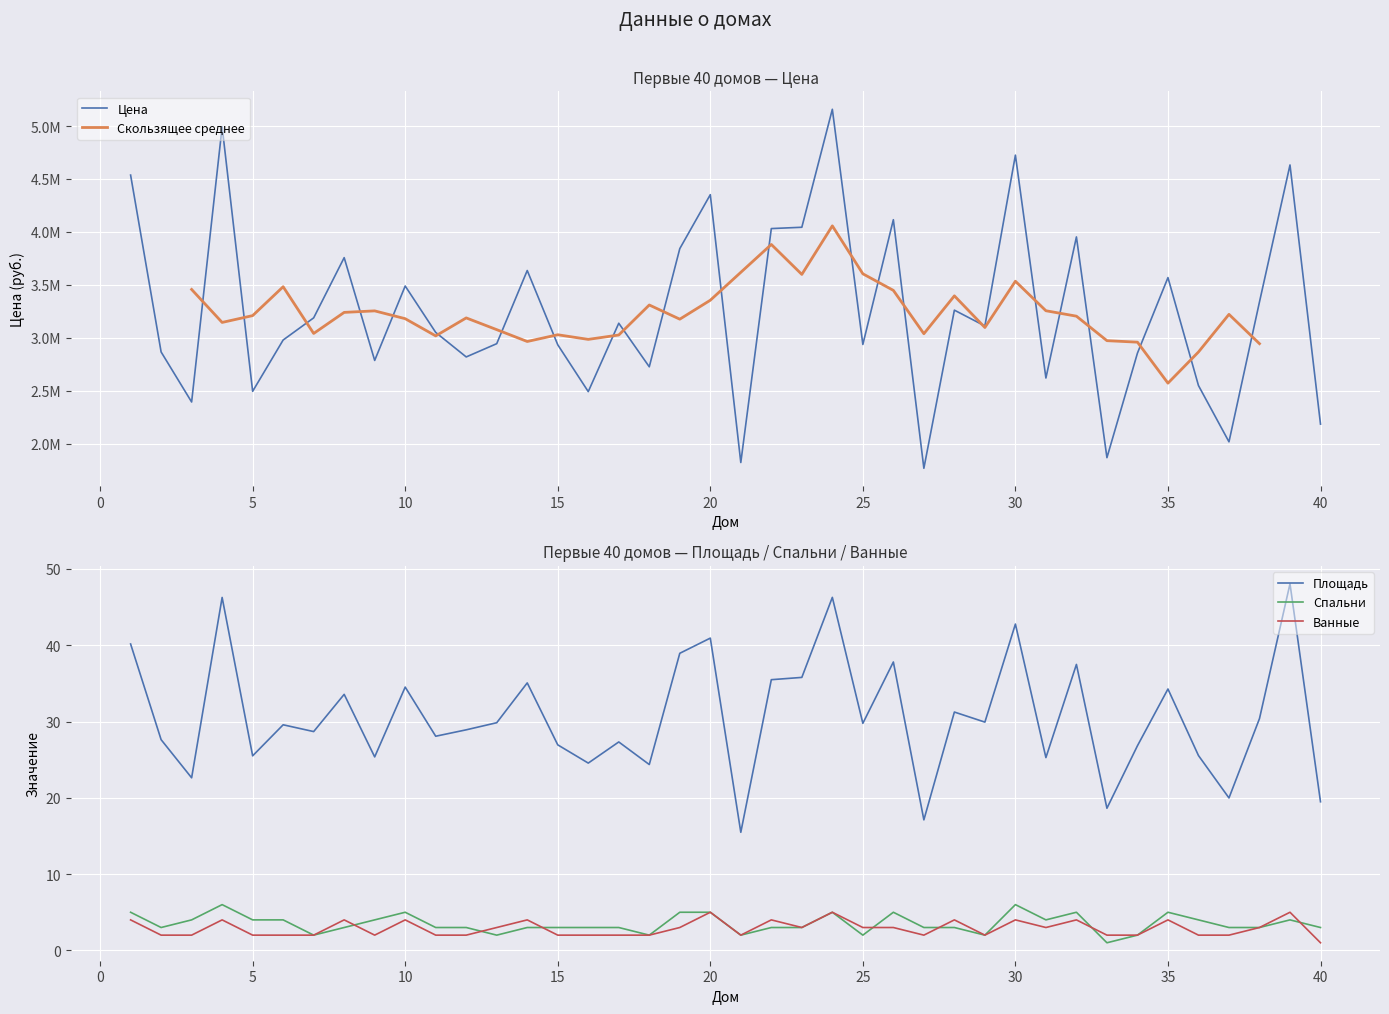

In Цена, how many points are higher than both neighbors (excluding endpoints)?

13